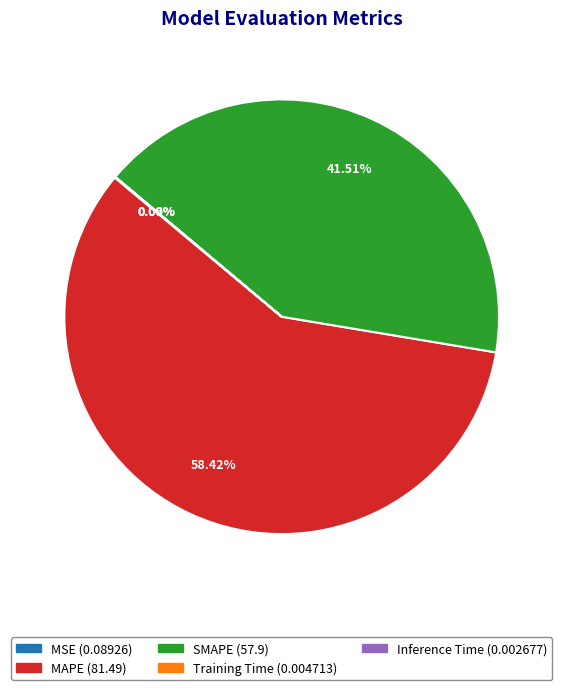

Does SMAPE represent more than half of the total?

No